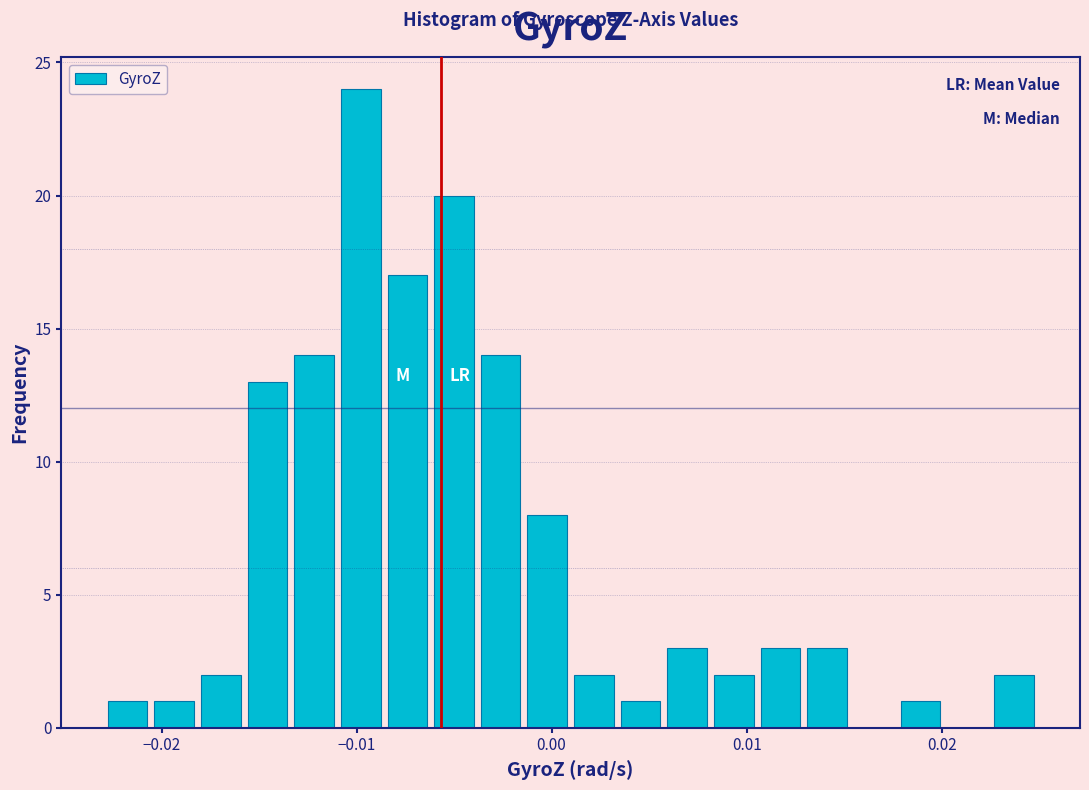

Read against the x-axis, roughly where is the centre of the tallest bar?

-0.010